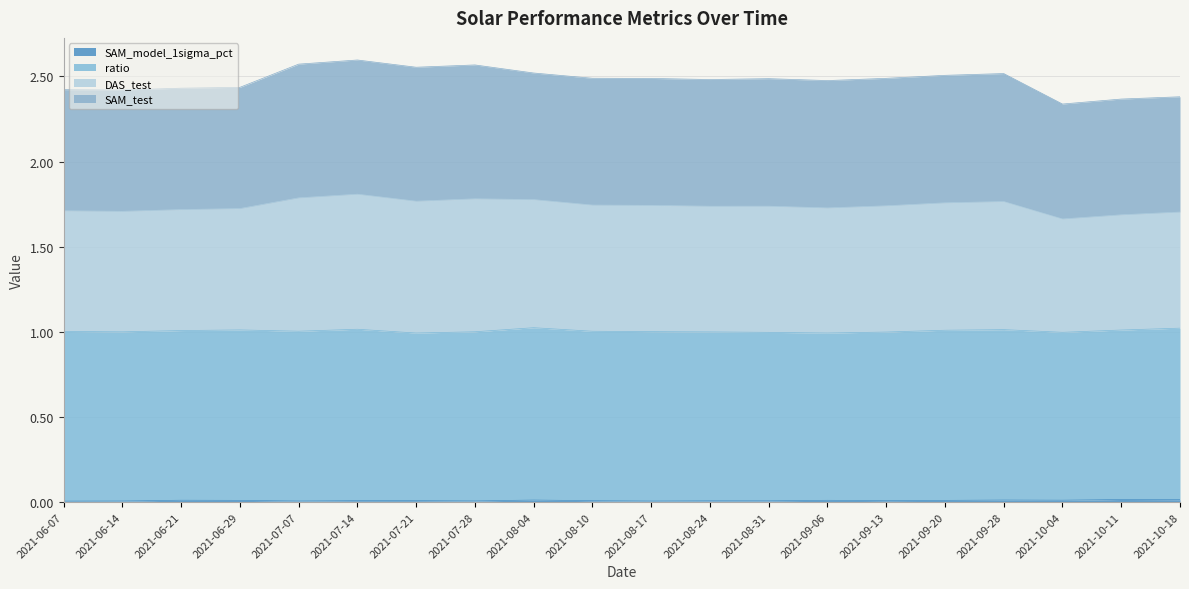

Rank the categories by SAM_model_1sigma_pct value from lowest to highest.

2021-06-07, 2021-08-17, 2021-07-07, 2021-06-14, 2021-07-28, 2021-08-24, 2021-08-31, 2021-08-10, 2021-09-13, 2021-07-14, 2021-07-21, 2021-09-20, 2021-06-29, 2021-09-06, 2021-06-21, 2021-10-04, 2021-08-04, 2021-09-28, 2021-10-18, 2021-10-11